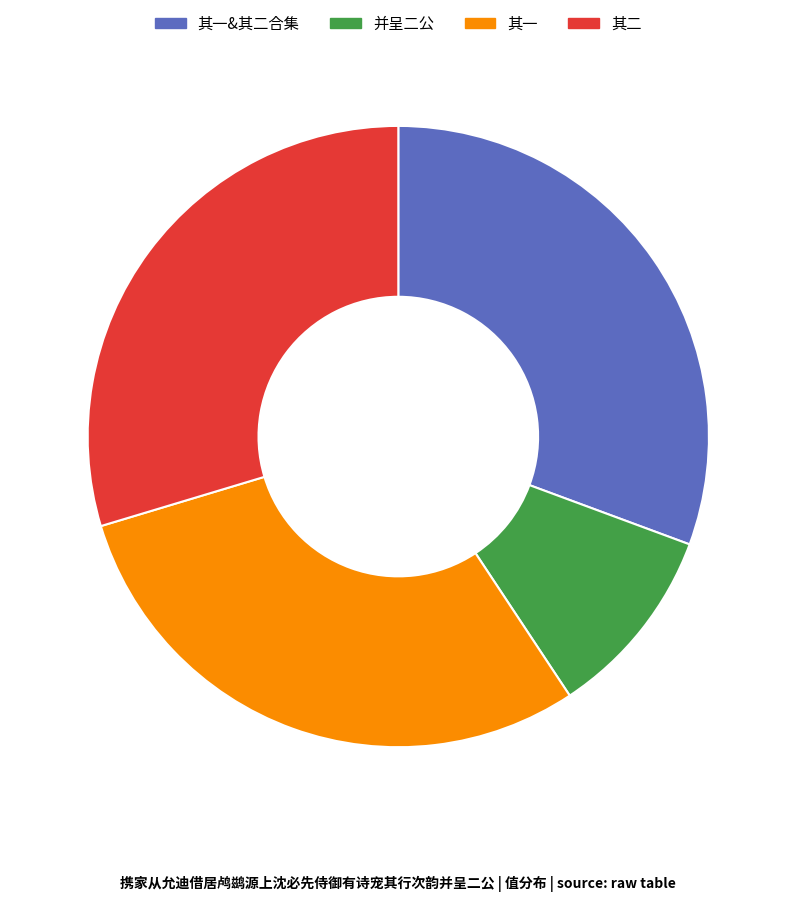

Does any single category account for the majority?

No